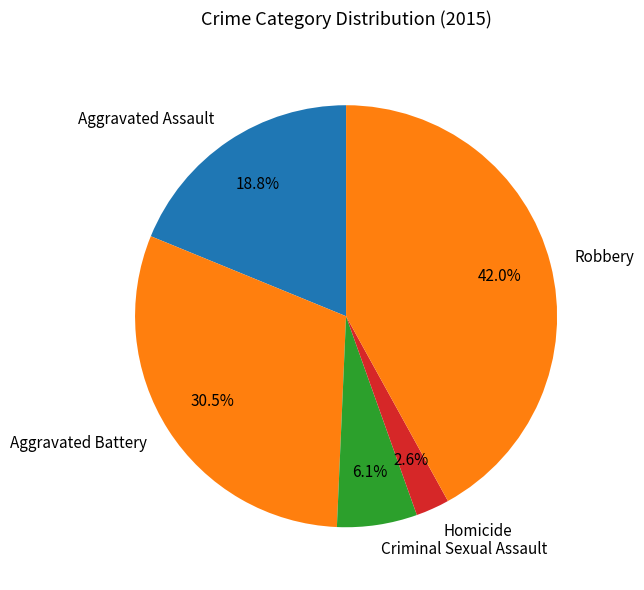

What is the smallest slice in the pie chart?

Homicide